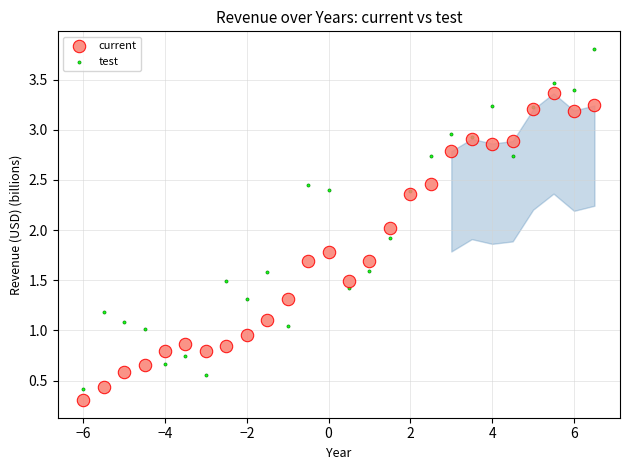

Which series has the widest spread of Y values?

test